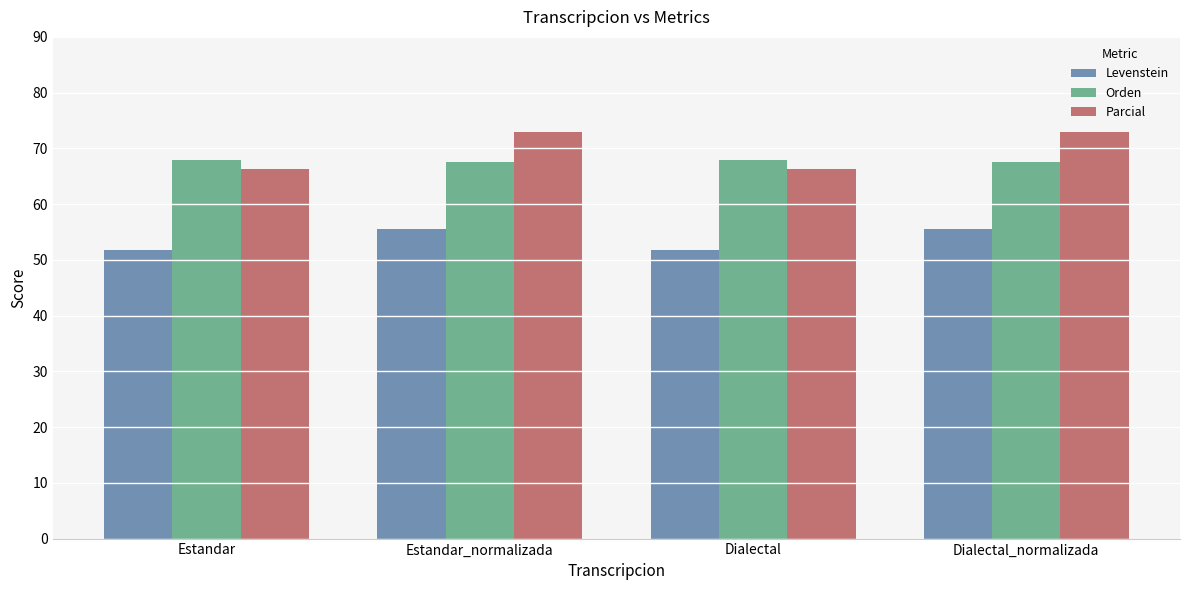

What value does the Parcial series have at Estandar?

66.2